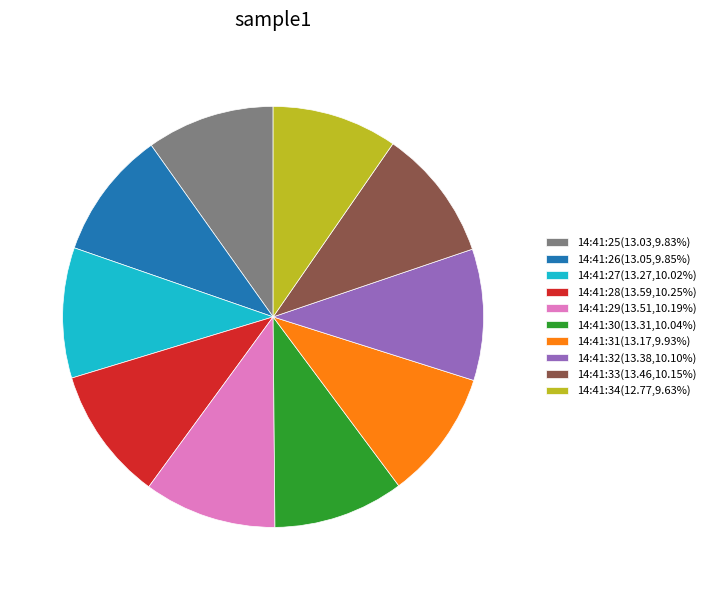

Combined, do 14:41:33(13.46,10.15%) and 14:41:34(12.77,9.63%) account for over 50%?

No